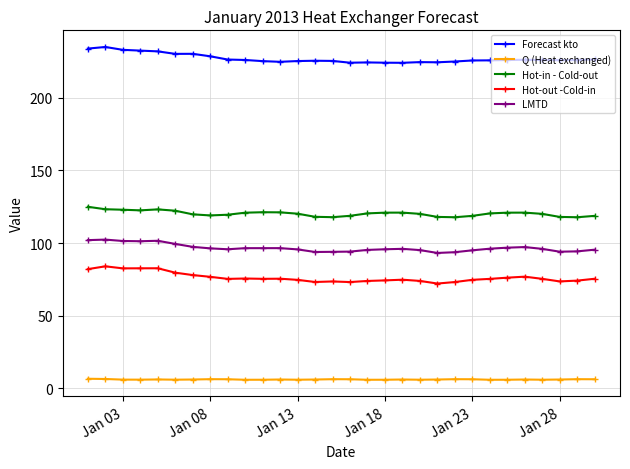

What is the value of the Forecast kto point at the 21st from the left?

224.5